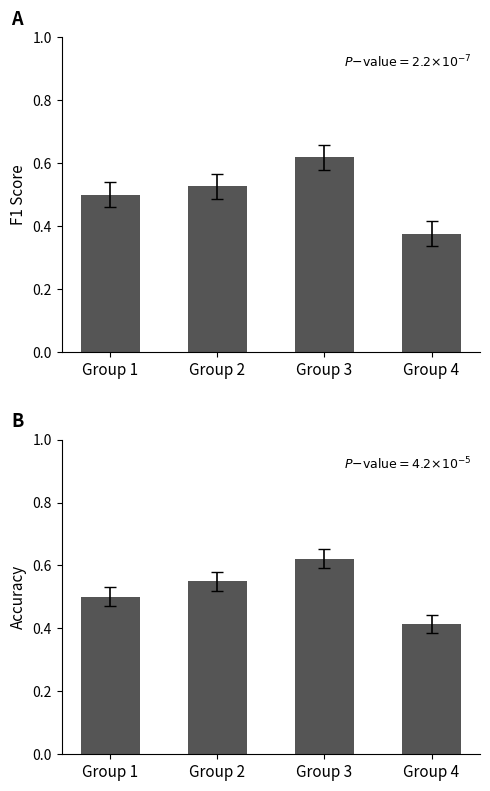

The value of accuracy at Group 2 is 0.6. True or false?

True